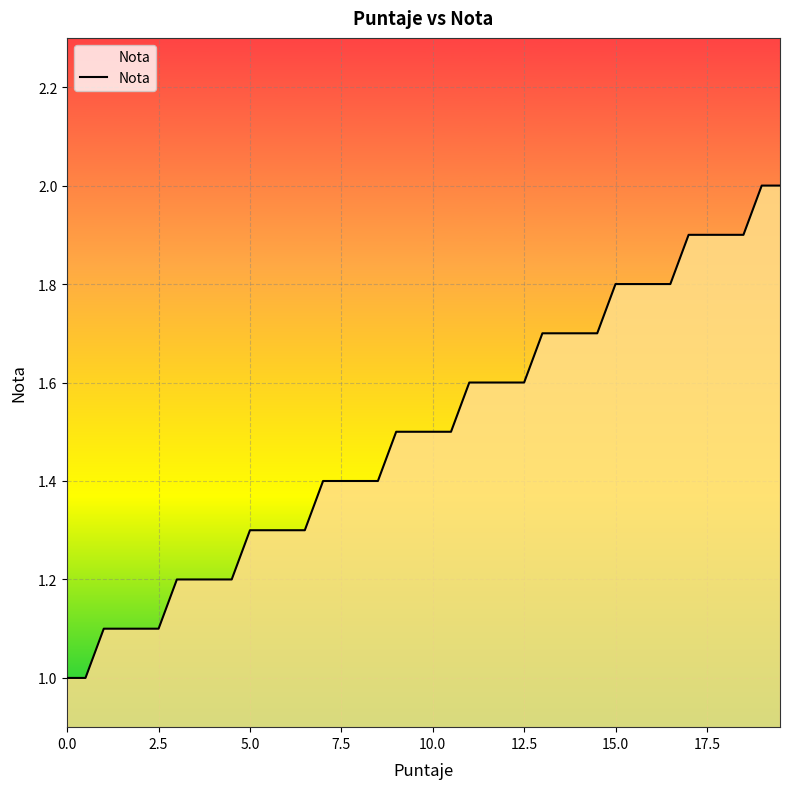

What is the difference between the maximum and minimum values?

1.0